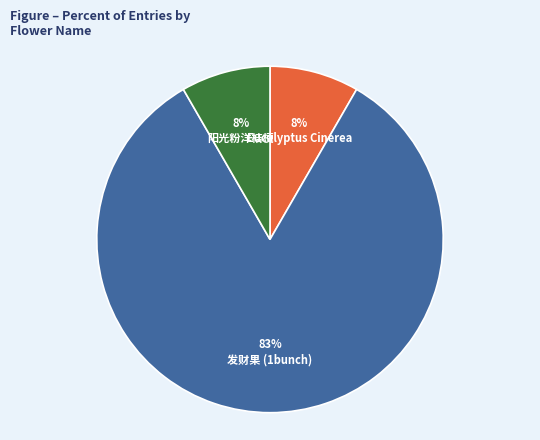

Approximately how many times larger is the value at Eucalyptus Cinerea compared to 阳光粉洋桔梗?

1.0